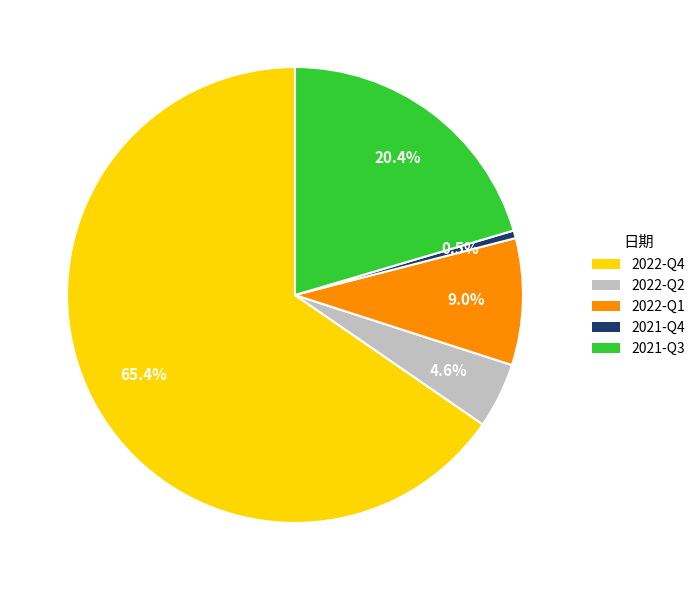

Is 2021-Q3 the majority of the pie?

No